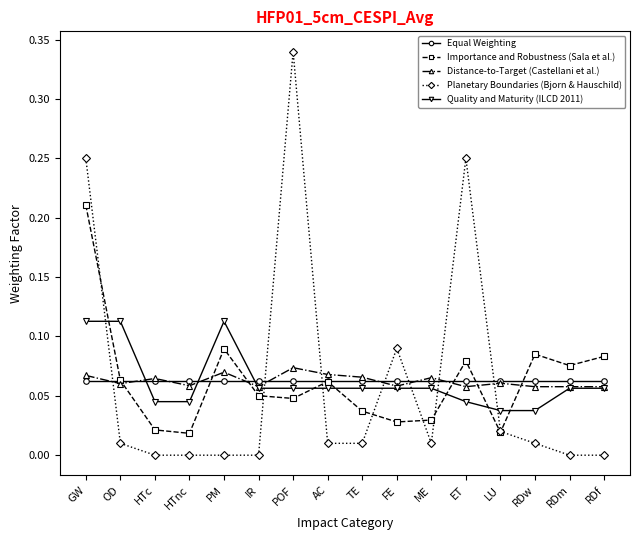

At which category does Importance and Robustness (Sala et al.) reach its first local peak?

PM